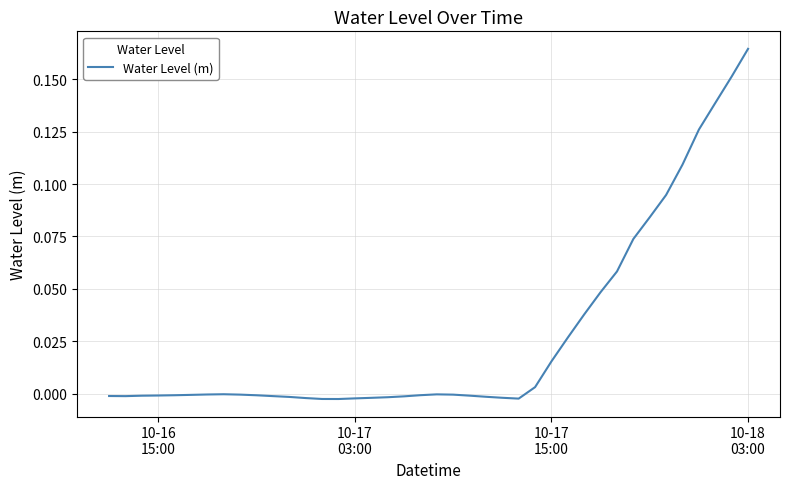

How many lines are shown in the chart?

1